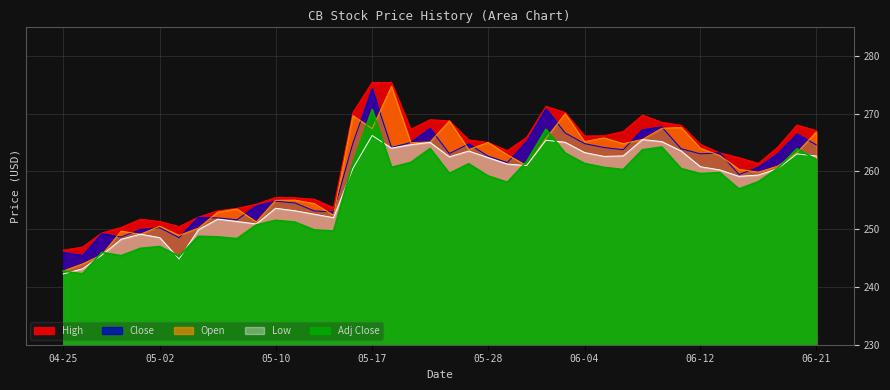

How many data points in Close are above 263?

21